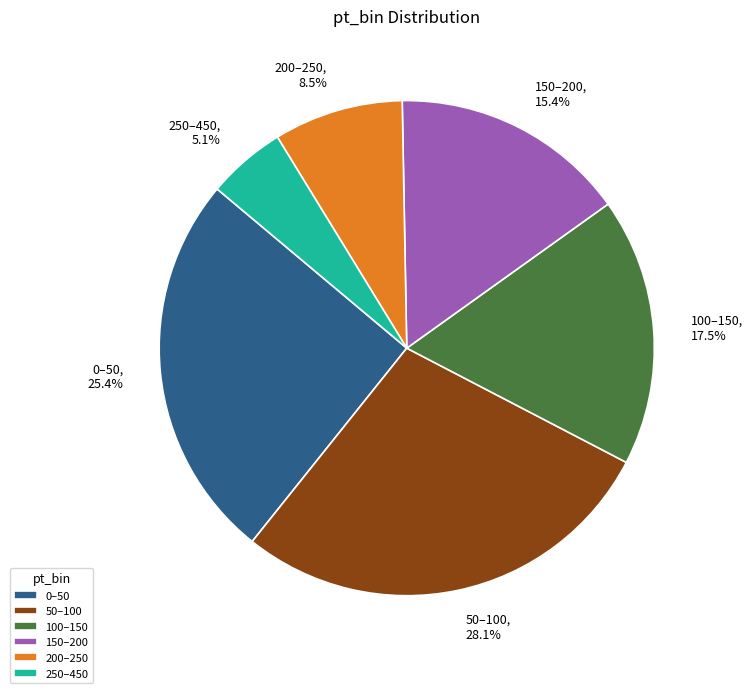

How many segments does this pie chart have?

6